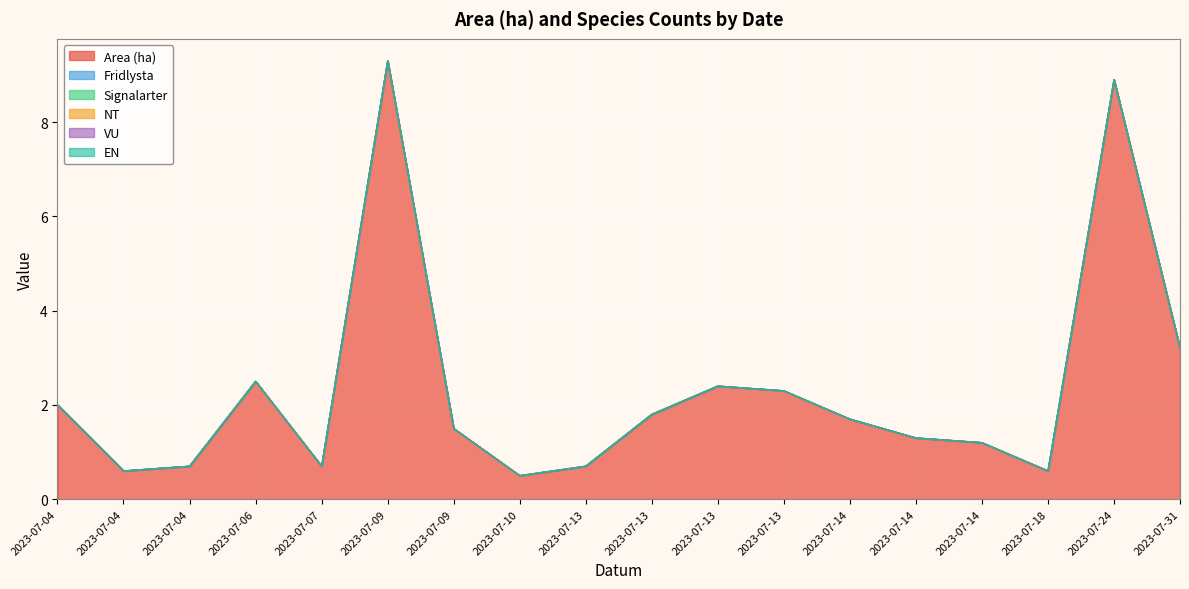

True or false: Signalarter has a value of 0.0 at 2023-07-13.

True